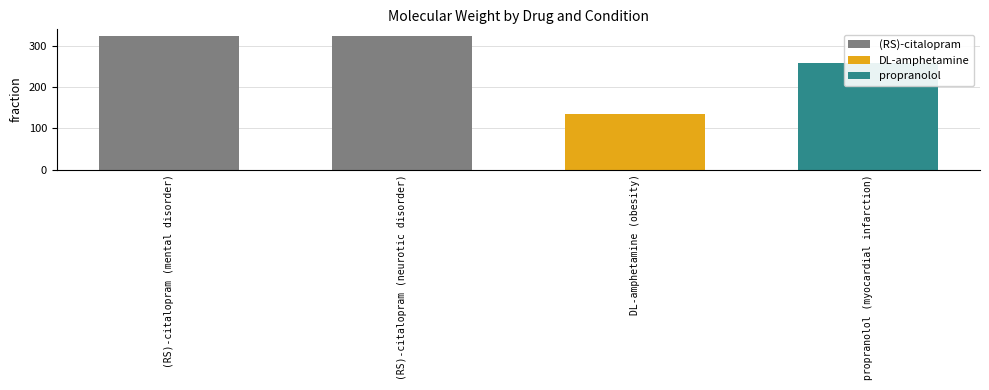

What value does the data have at propranolol (myocardial infarction)?

259.2